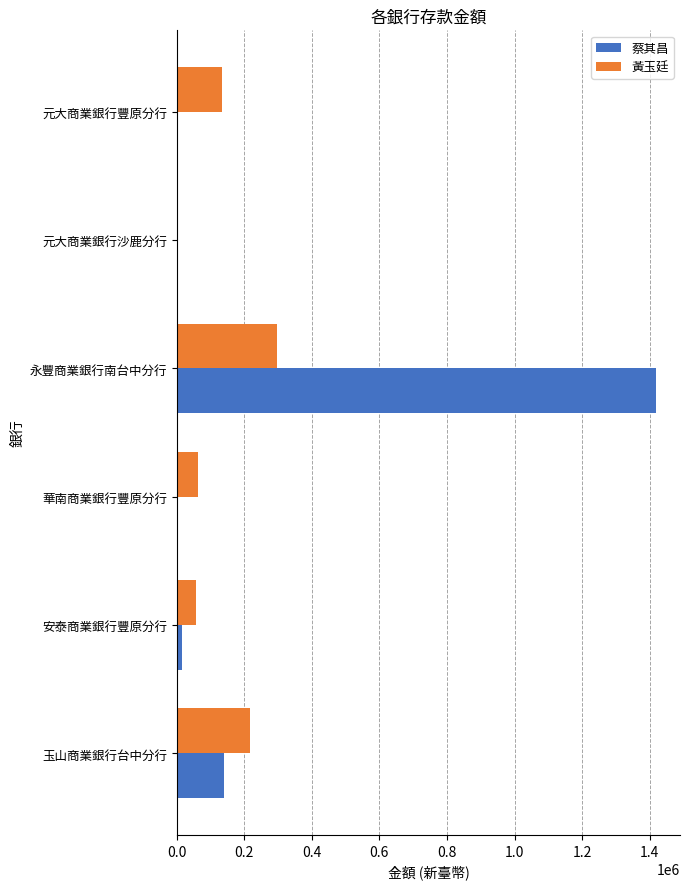

True or false: 黃玉廷 has a value of 63596.0 at 華南商業銀行豐原分行.

True